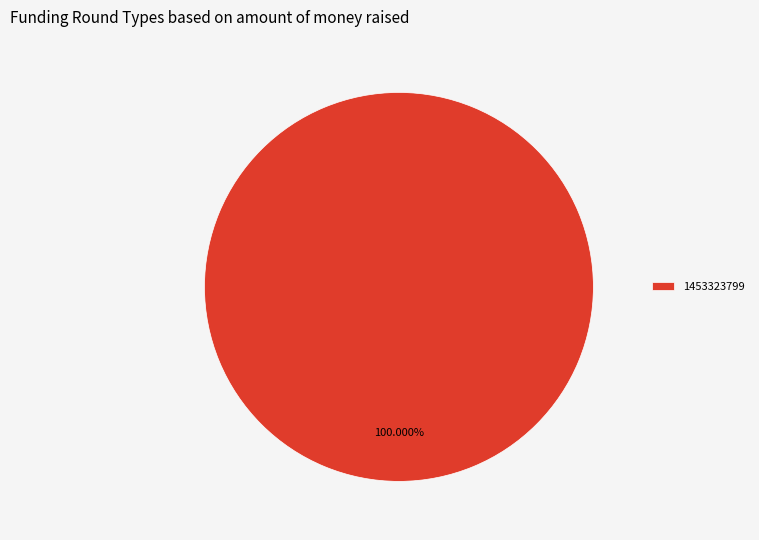

How many slices are in this pie chart?

1